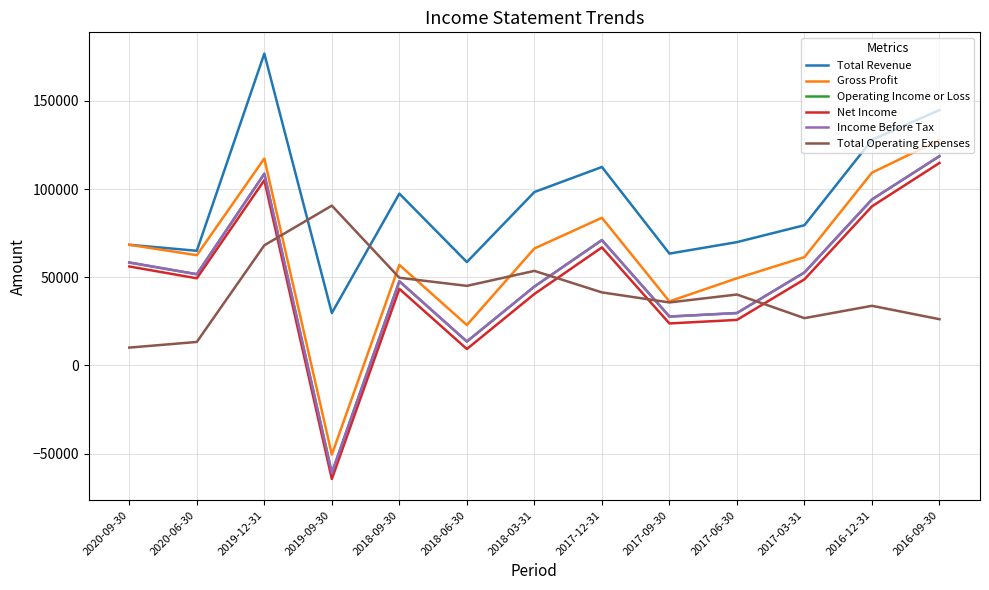

True or false: Operating Income or Loss and Total Revenue cross at least once.

False